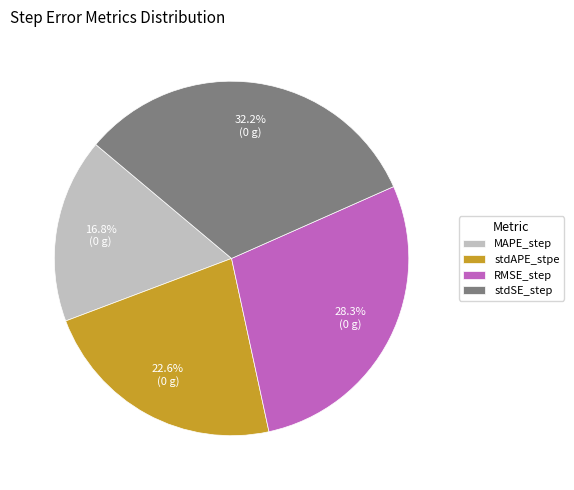

Does any single category account for the majority?

No